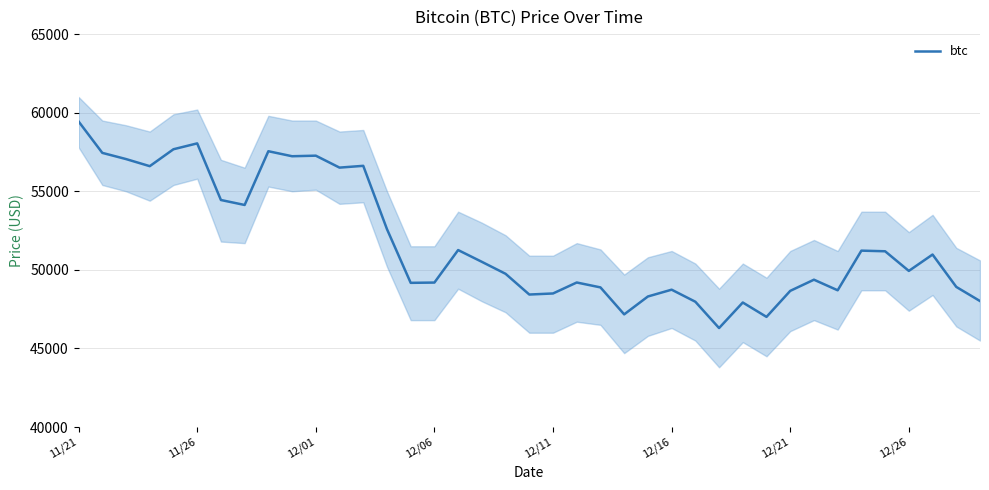

What is the lowest value of the btc series?

46296